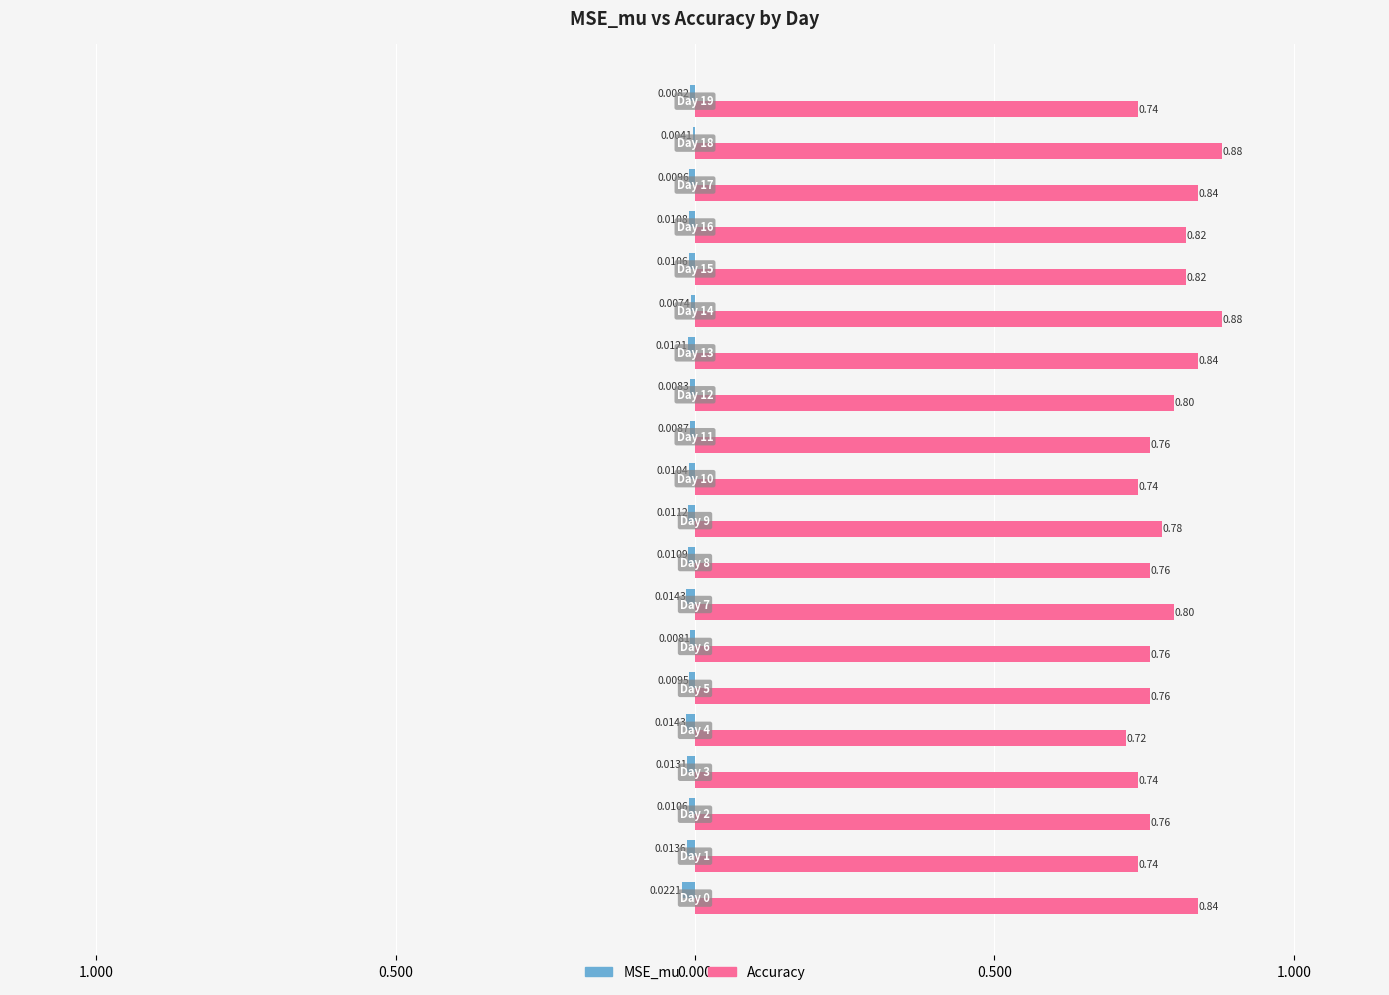

What are all the series names shown in the legend?

MSE_mu, Accuracy